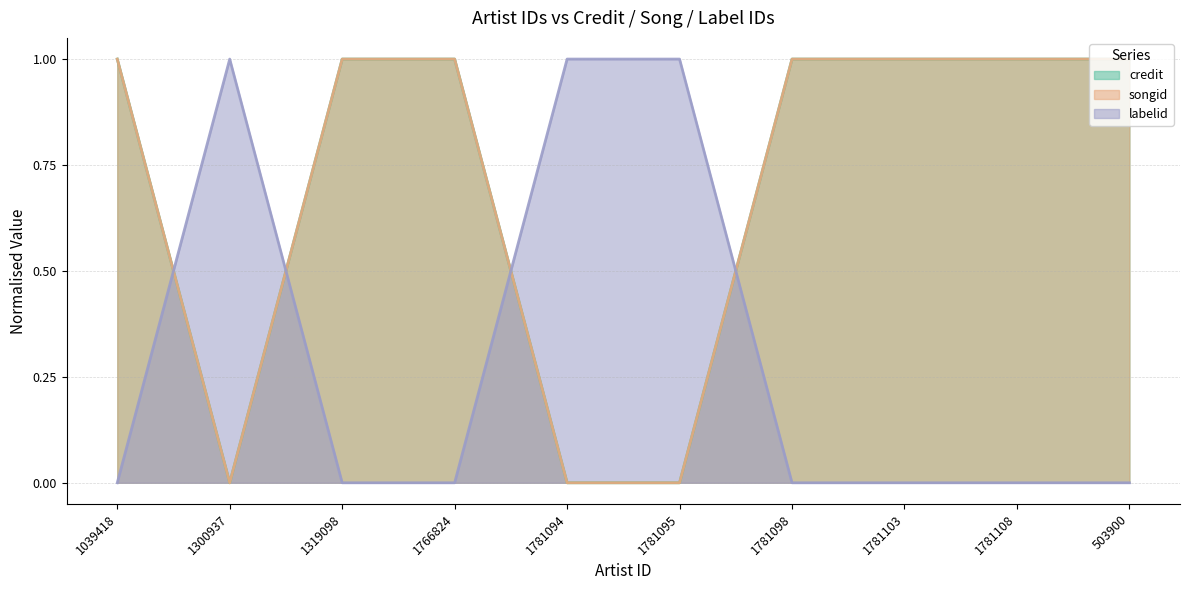

Which category has the highest value across all series?

1039418